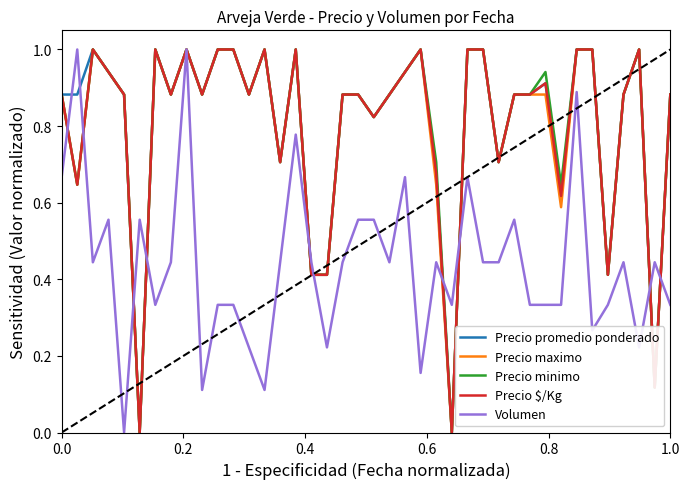

What is the highest value of the Precio $/Kg series?

1.0